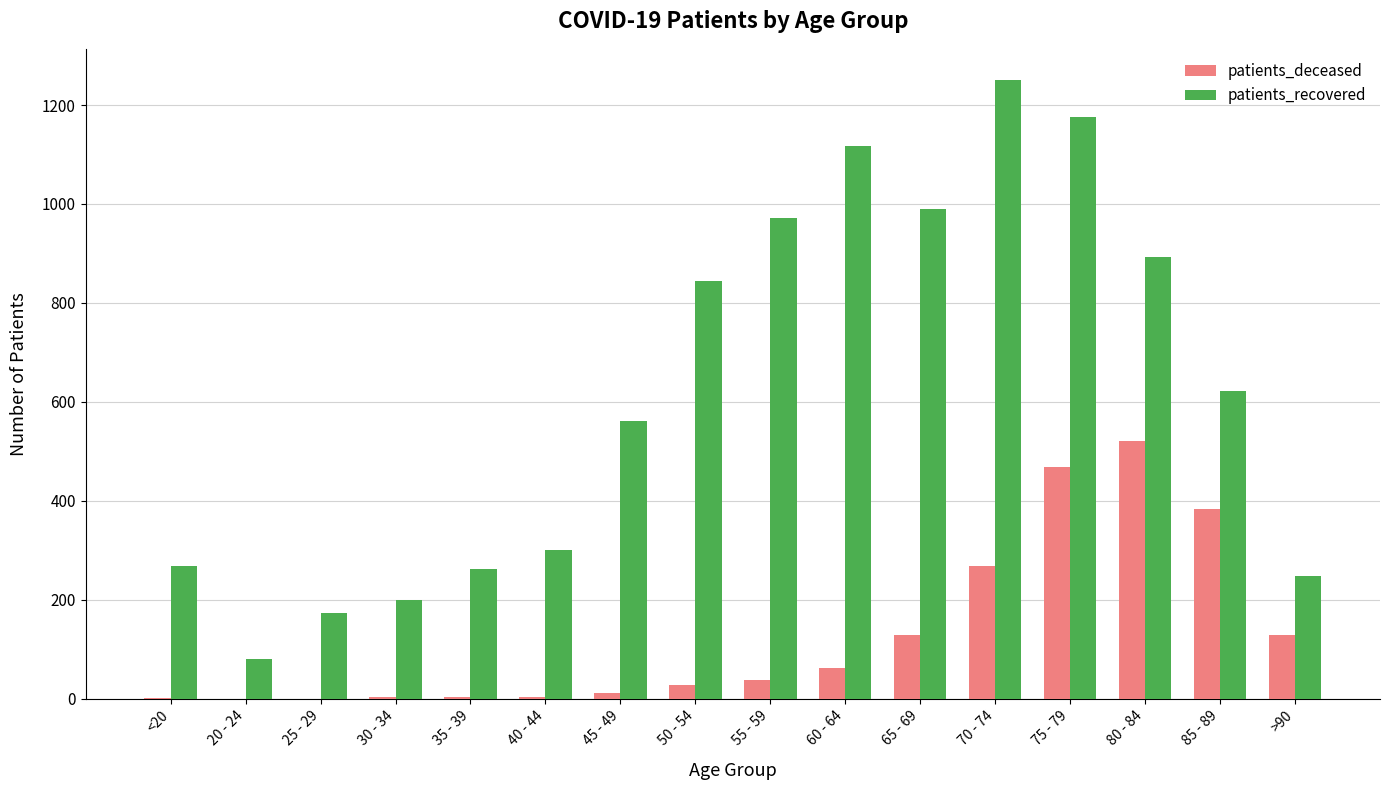

What is the sum of all patients_deceased values?

2049